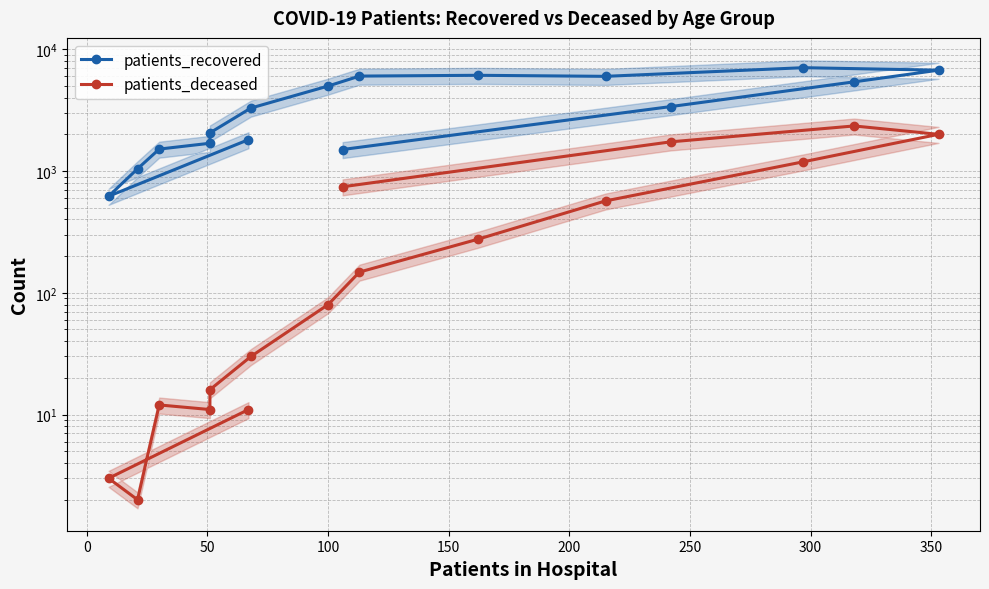

True or false: patients_recovered and patients_deceased intersect in this chart.

False